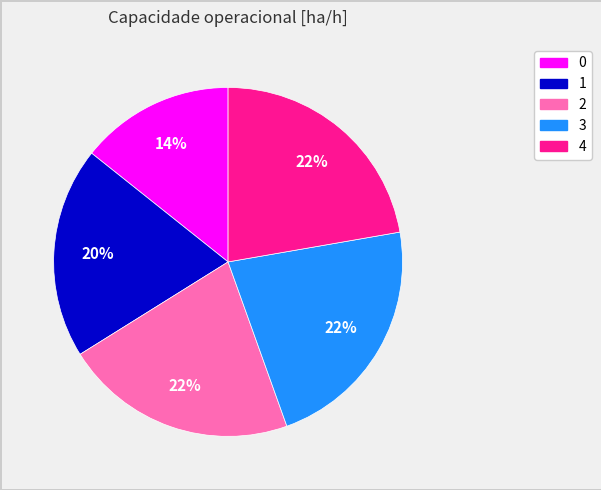

Combined, do 1 and 2 account for over 50%?

No